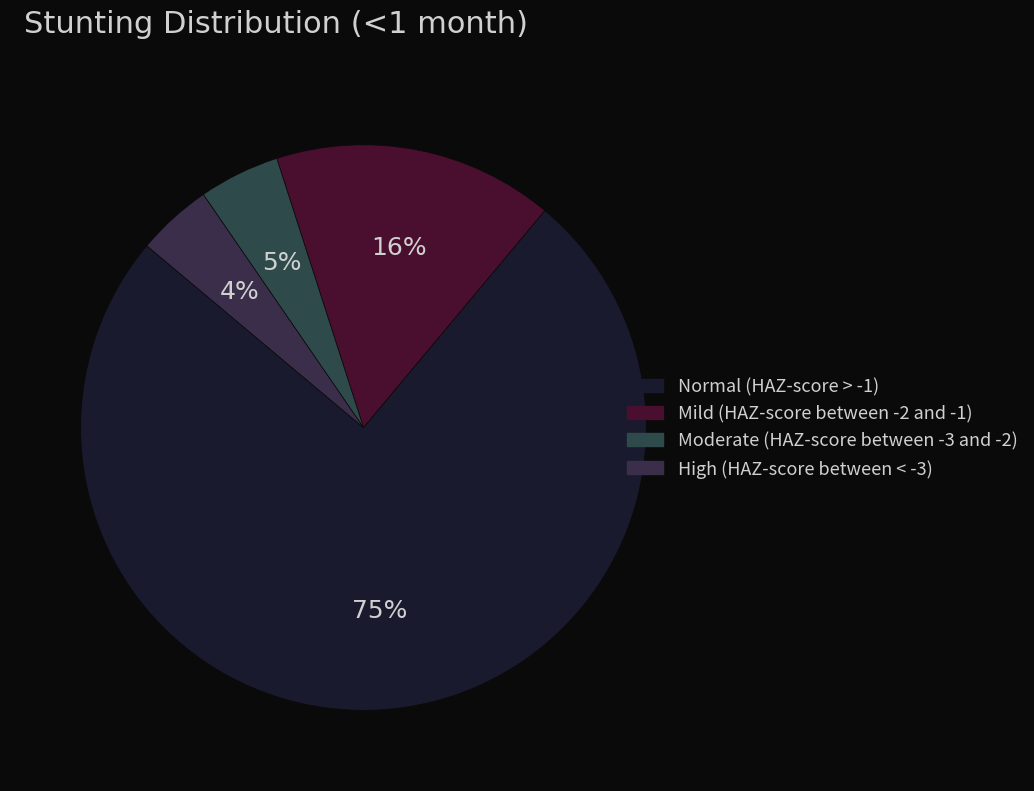

How many segments does this pie chart have?

4